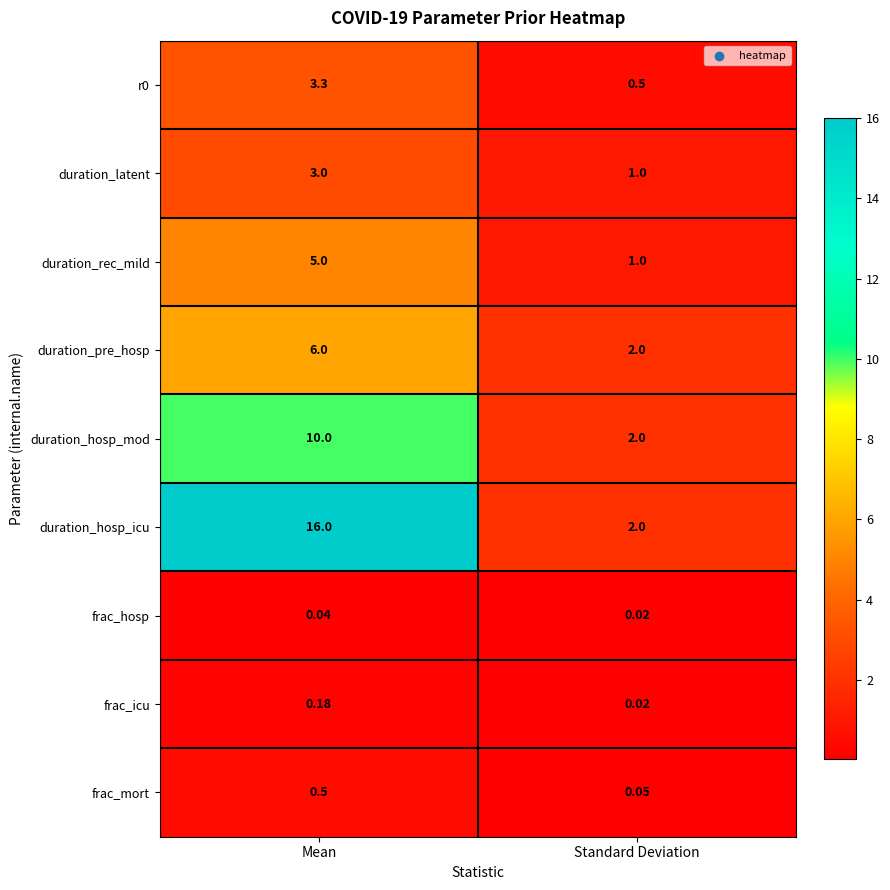

Is the value of r0 at Standard Deviation greater than the value of duration_pre_hosp at Mean?

No